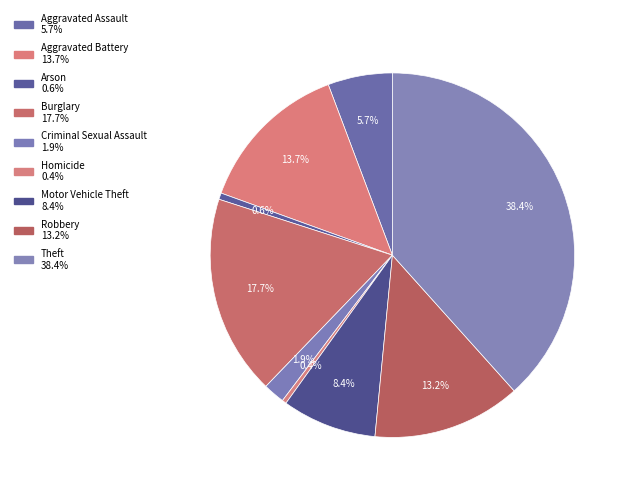

To the nearest percent, what is the average slice percentage?

11%